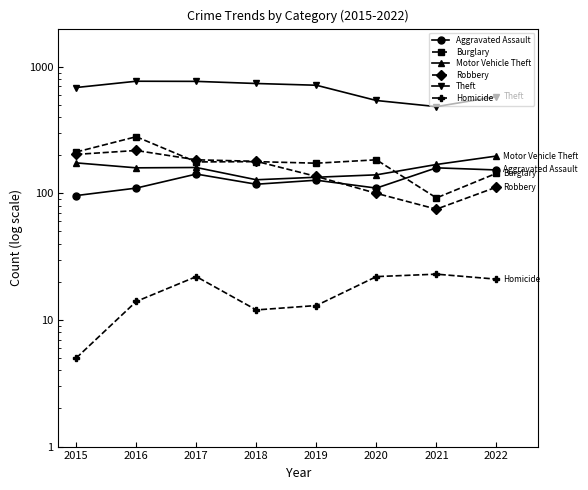

How many values in the Burglary series exceed 178?

3